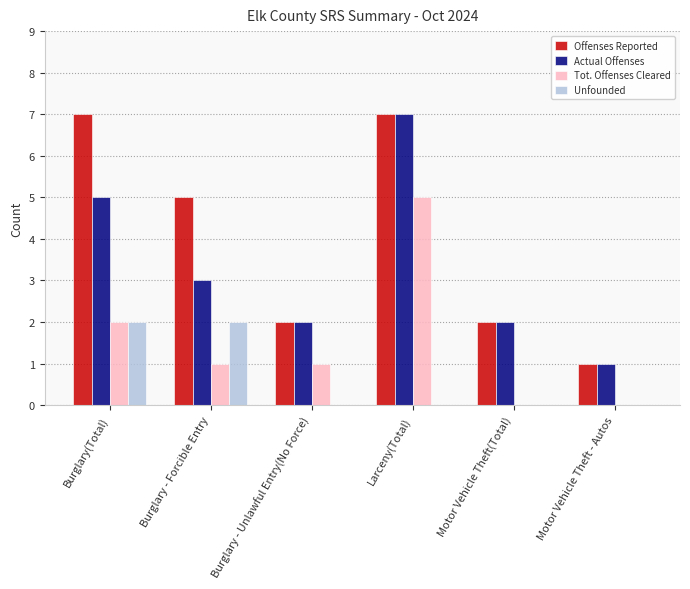

What is the sum of all Tot. Offenses Cleared values?

9